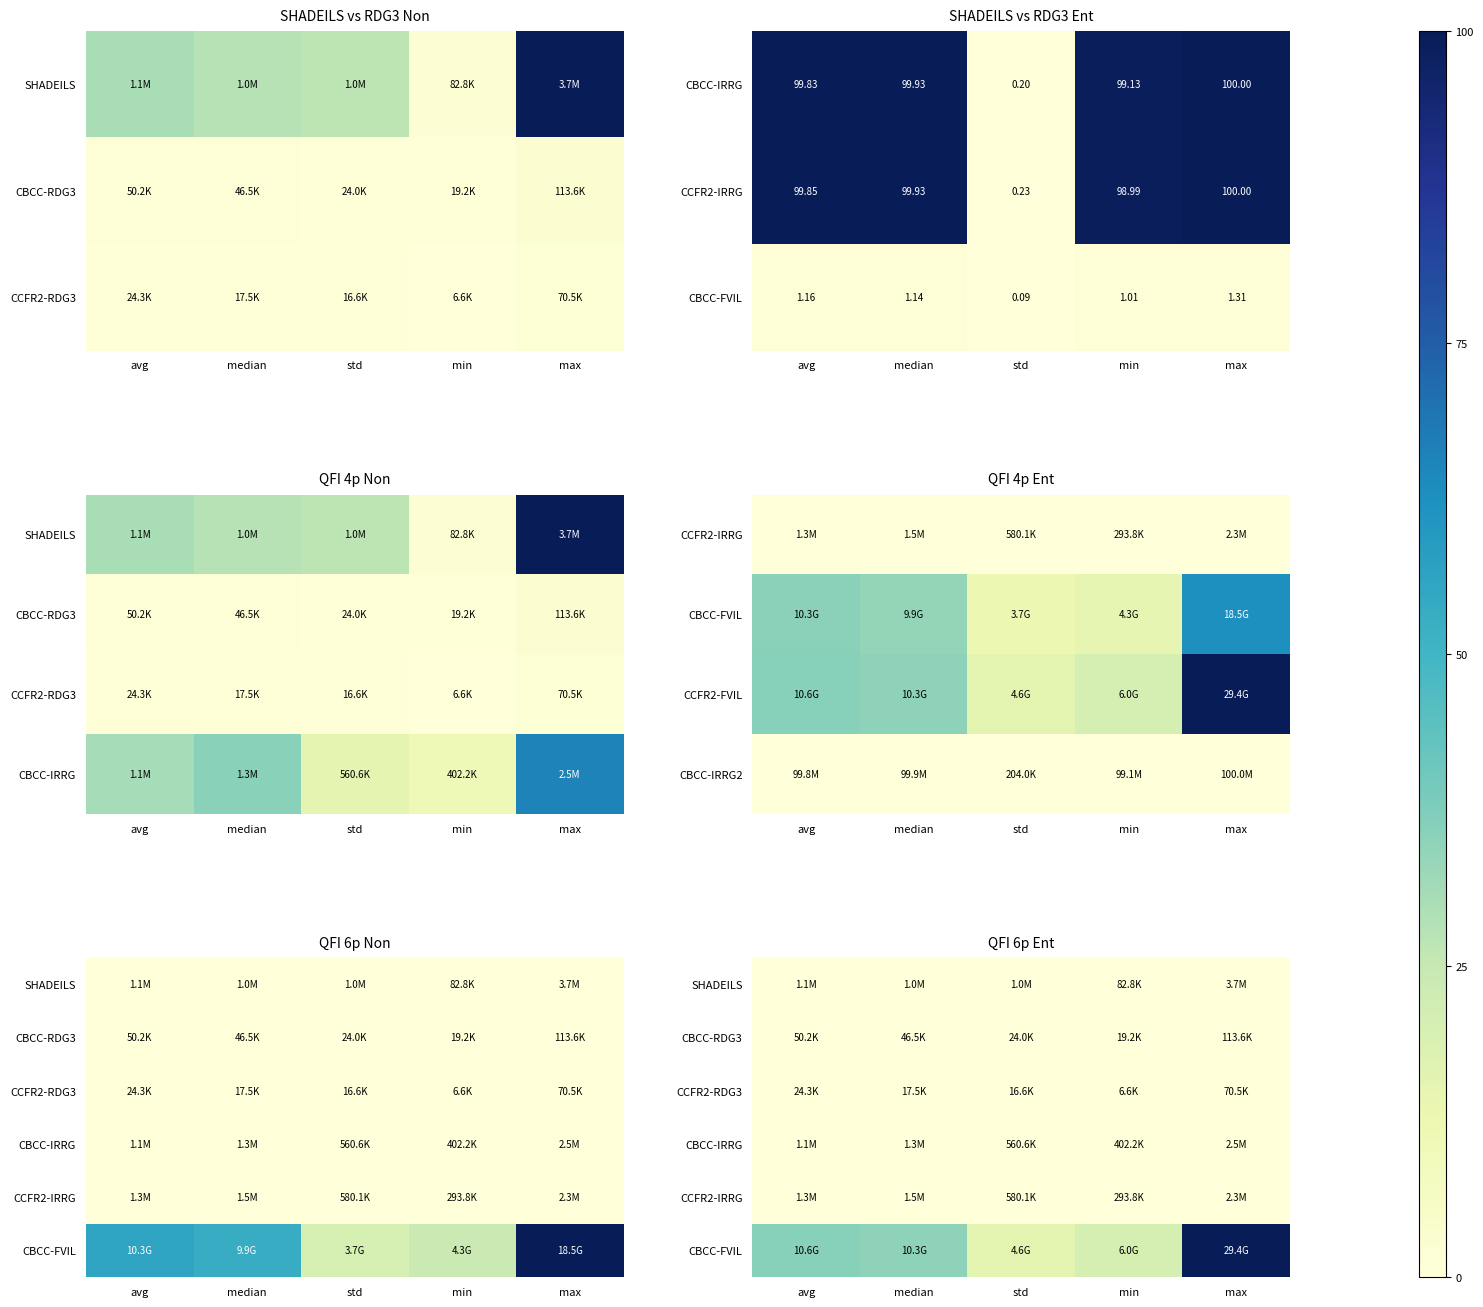

Is the value of CBCC-RDG3 at max greater than the value of CCFR2-RDG3 at median?

Yes